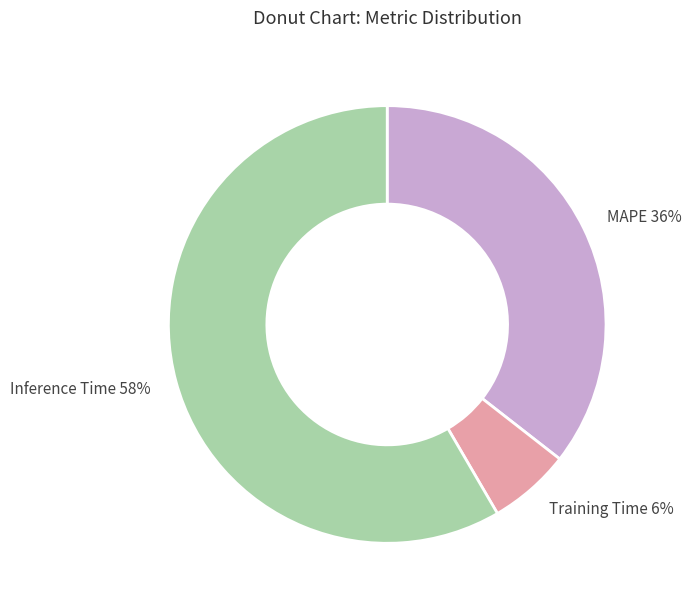

Count the number of slices in the pie.

3